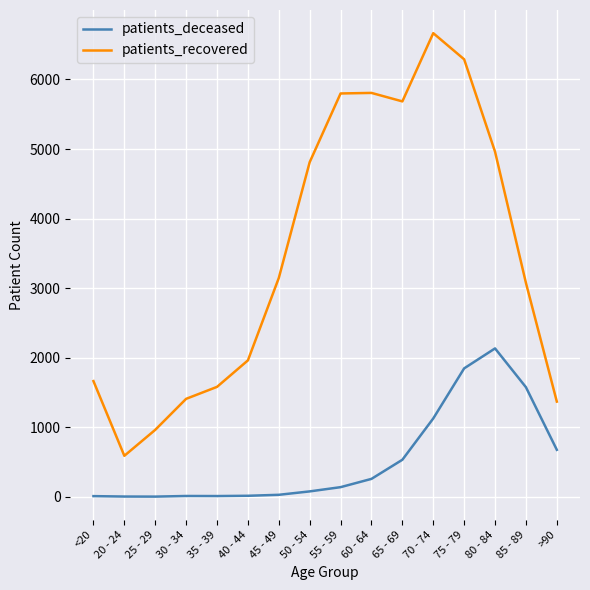

True or false: patients_deceased and patients_recovered cross at least once.

False